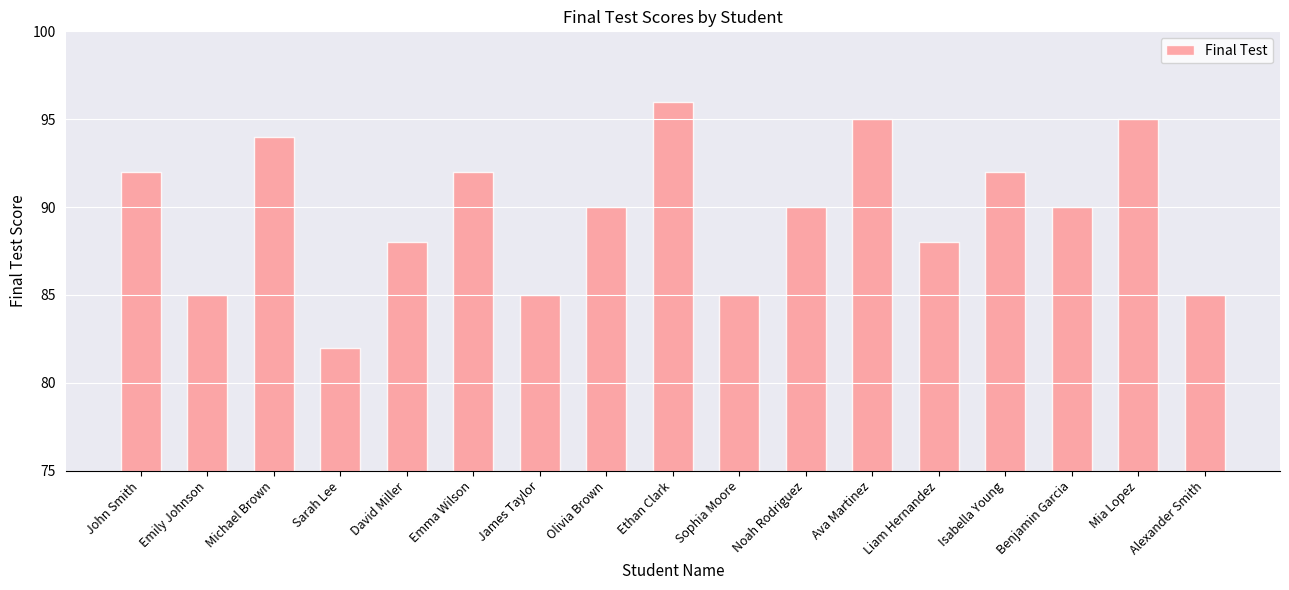

Count the values in the range 85 to 92.

12